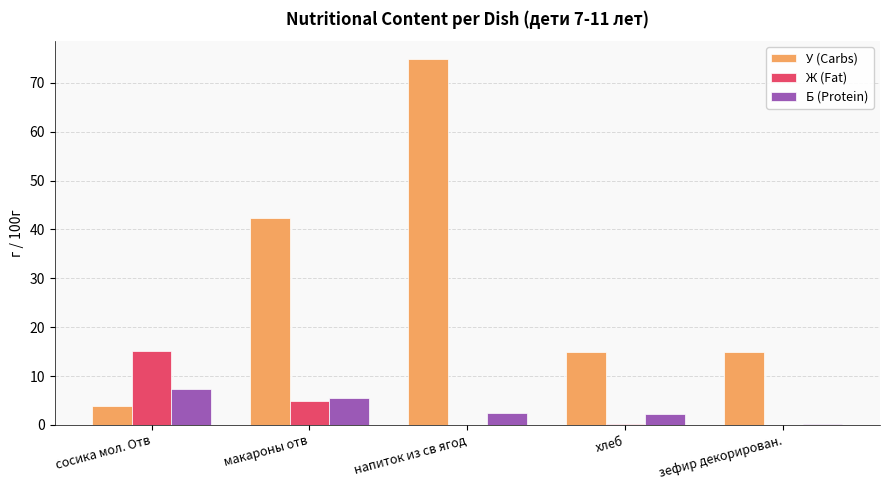

What is the maximum value for У (Carbs)?

74.8